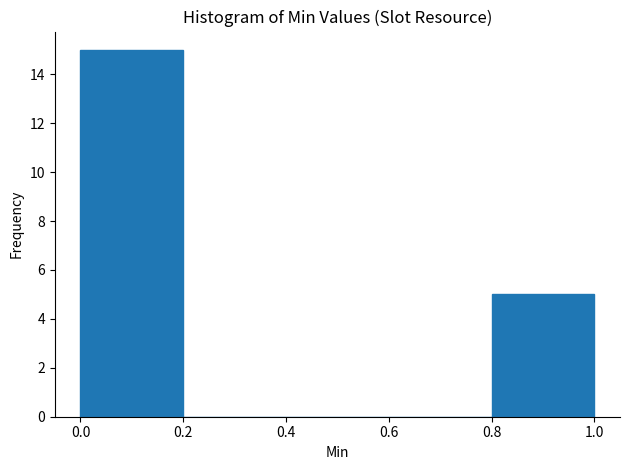

How tall is the bar that spans 0.0 to 0.2 on the x-axis? The values are not printed on the chart, so give them approximately, as read against the axis.

15